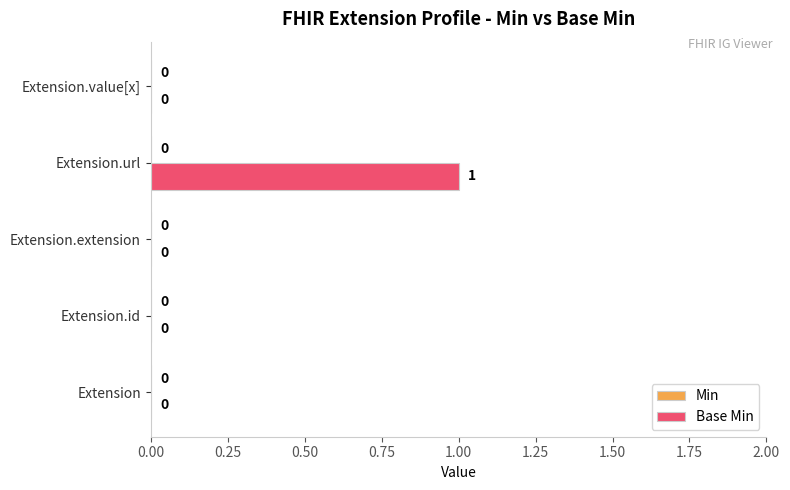

Is it true that the value at Extension.url is 1?

True